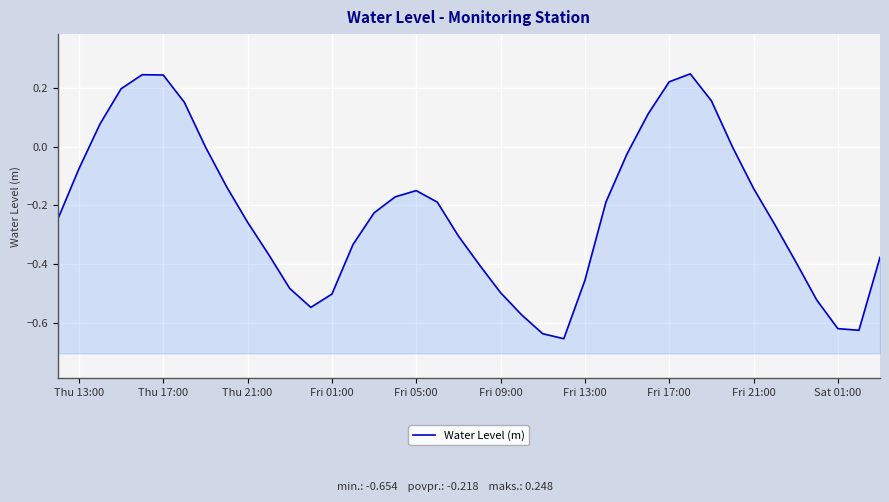

What is the smallest value displayed?

-0.7